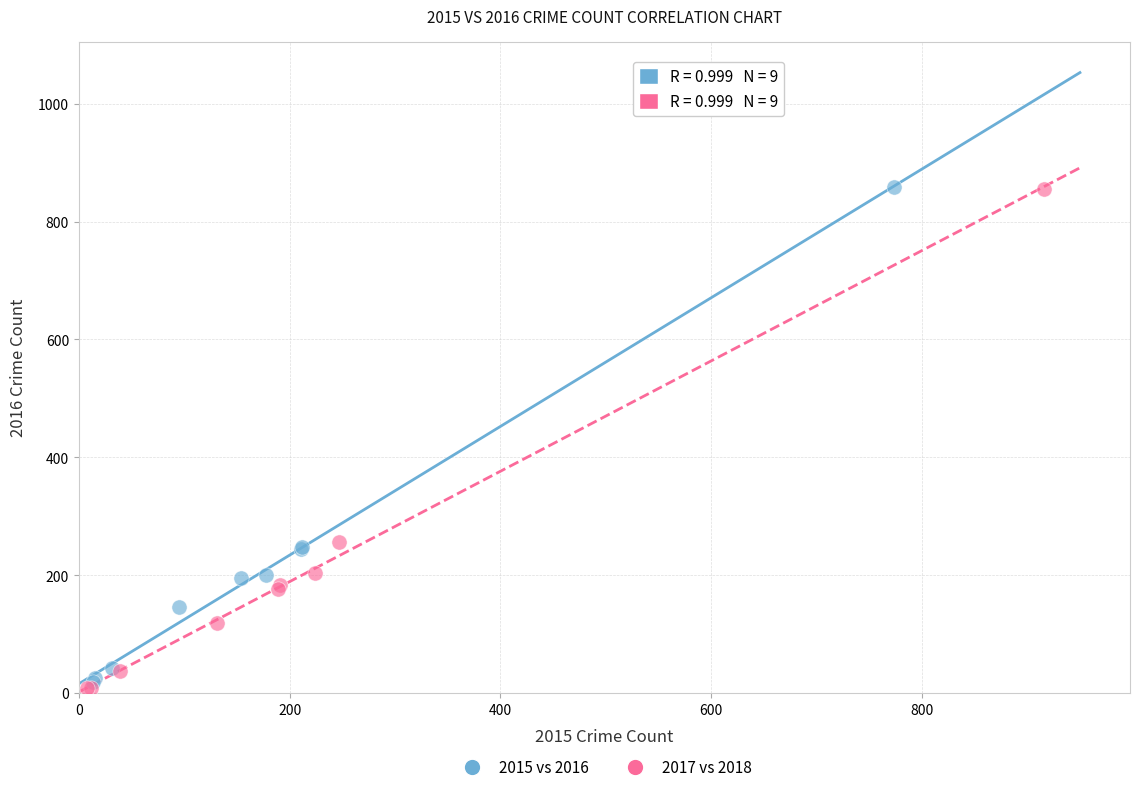

Which series reaches the minimum Y coordinate?

2017 vs 2018